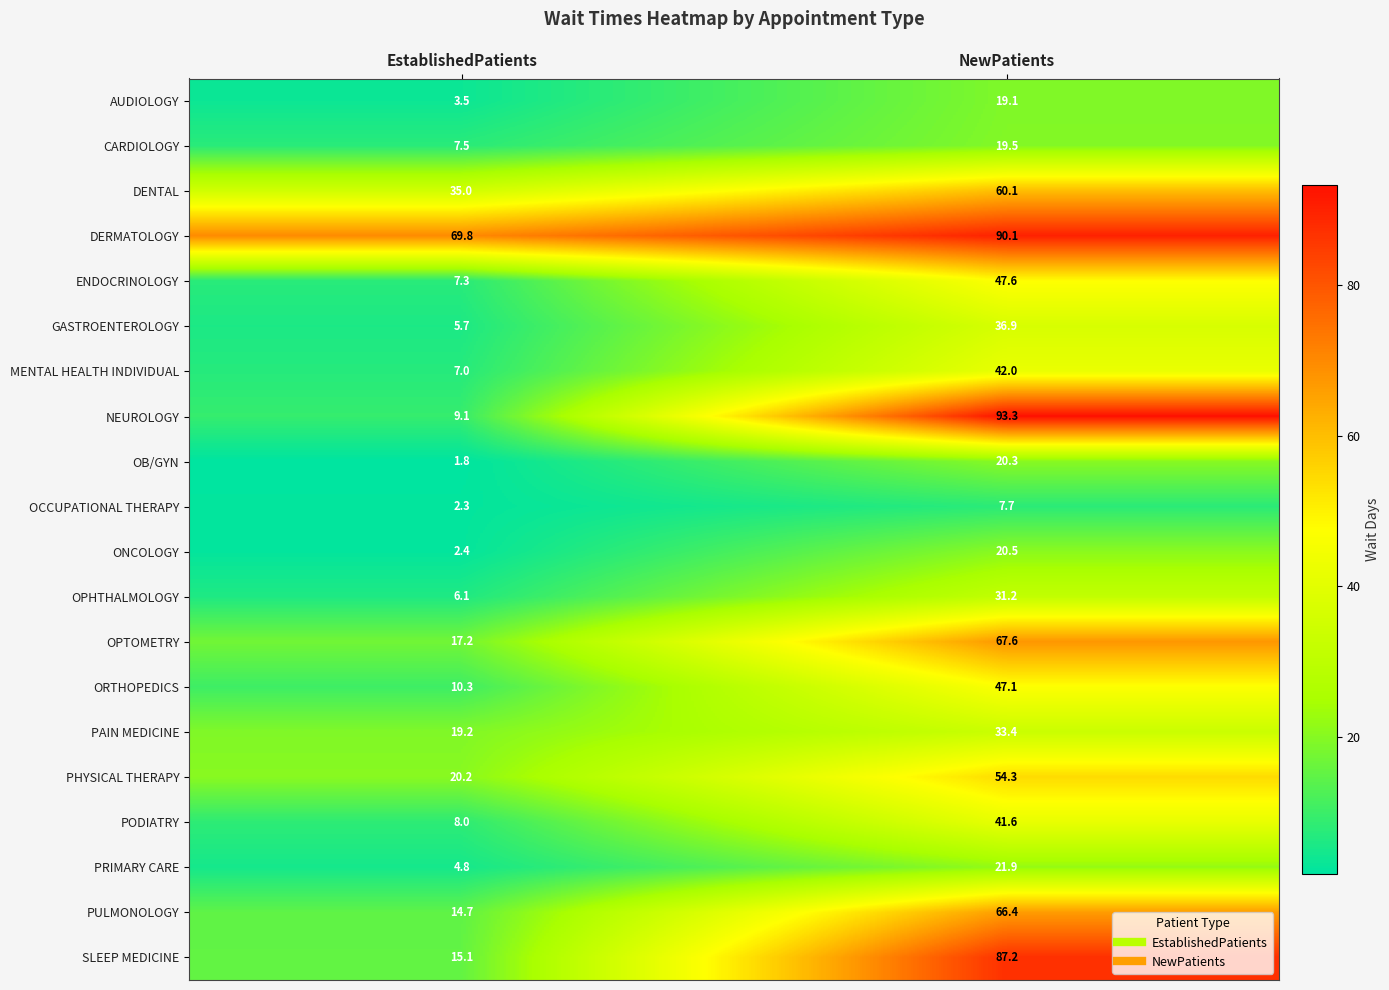

Where is PODIATRY nearest to the value 24?

EstablishedPatients